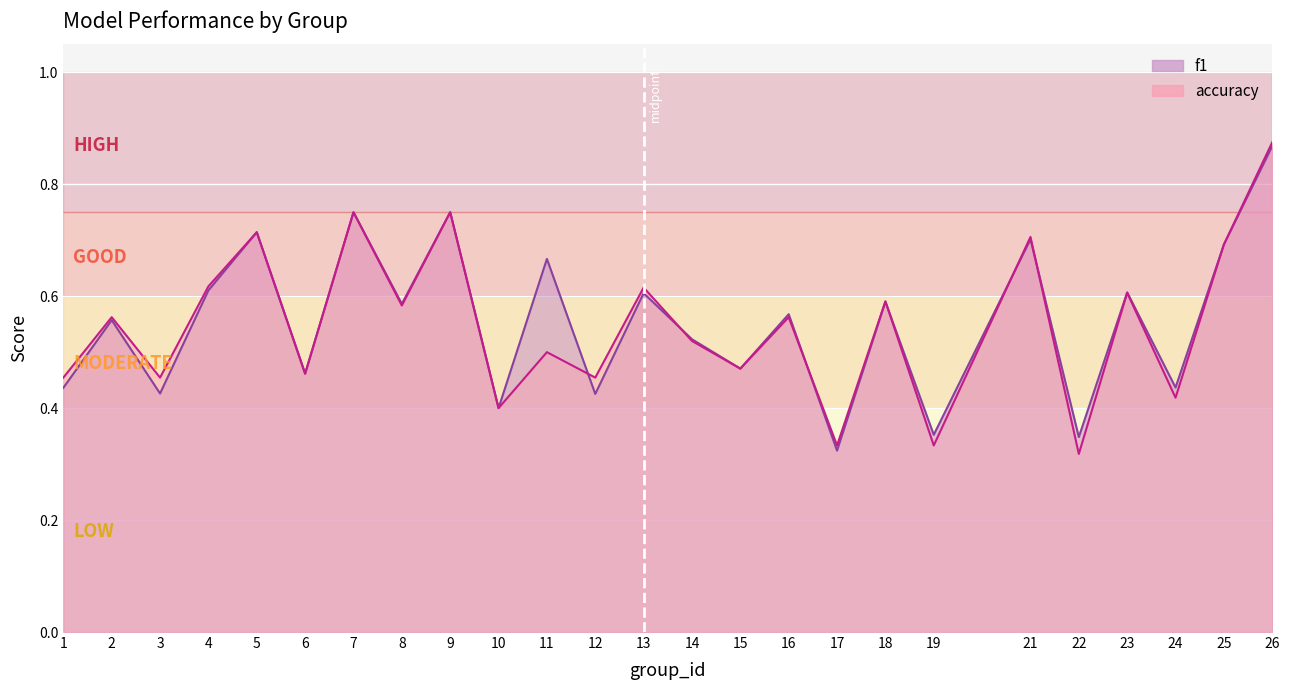

True or false: accuracy has a value of 0.3 at 16.

False